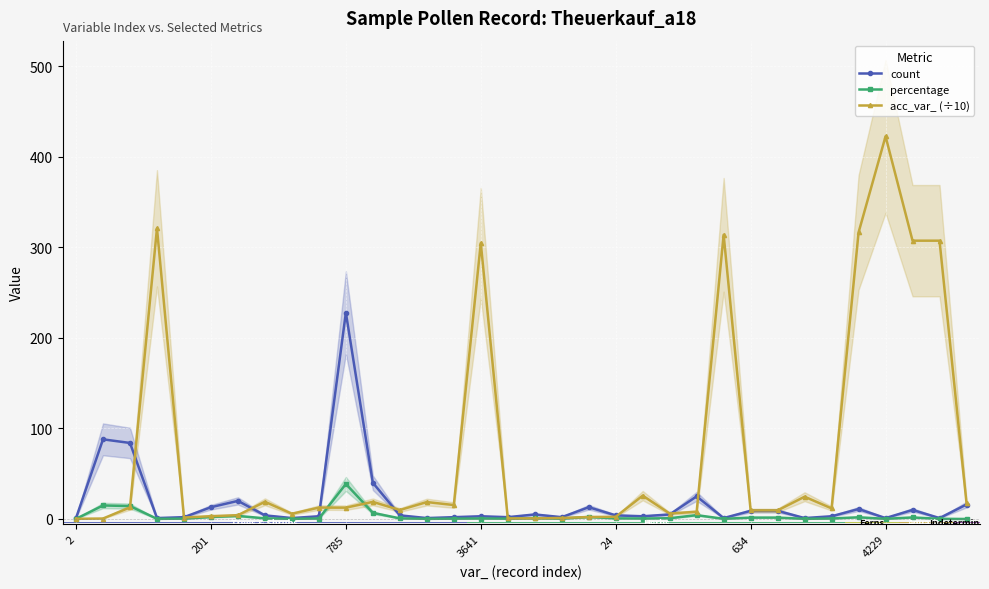

Reading left to right, extract all data points from this chart.

count: 1.0	88.0	84.0	1.0	2.0	13.0	20.0	4.0	1.0	3.0	228.0	40.0	4.0	1.0	2.0	3.0	2.0	5.0	2.0	13.0	4.0	3.0	5.0	25.0	1.0	9.0	9.0	1.0	3.0	11.0	1.0	10.0	1.0	16.0
percentage: 0.2	14.9	14.3	0.2	0.3	2.2	3.4	0.7	0.2	0.5	38.7	6.8	0.7	0.2	0.3	0.5	0.3	0.8	0.3	2.2	0.7	0.5	0.8	4.2	0.2	1.5	1.5	0.2	0.5	1.9	0.2	1.7	0.2	0.0
acc_var_ (÷10): 0.2	0.5	12.8	321.2	1.6	3.1	4.2	19.0	5.8	12.6	12.5	18.9	9.9	18.7	15.4	304.9	0.6	0.7	1.1	2.2	2.4	25.8	6.0	8.0	314.0	9.5	9.5	24.6	11.7	316.6	422.8	307.5	307.5	17.7